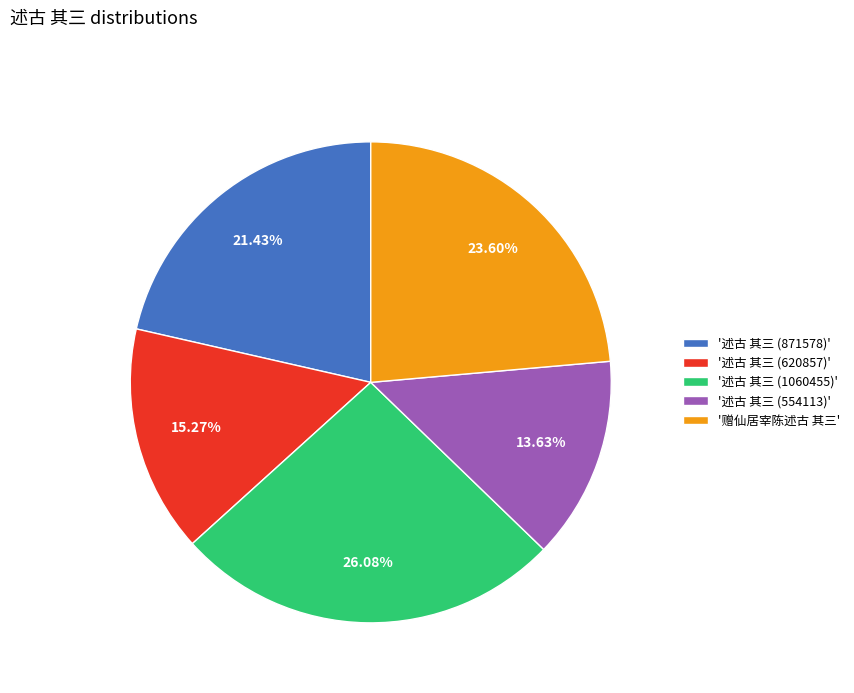

Does '赠仙居宰陈述古 其三' account for over 50% of the chart?

No